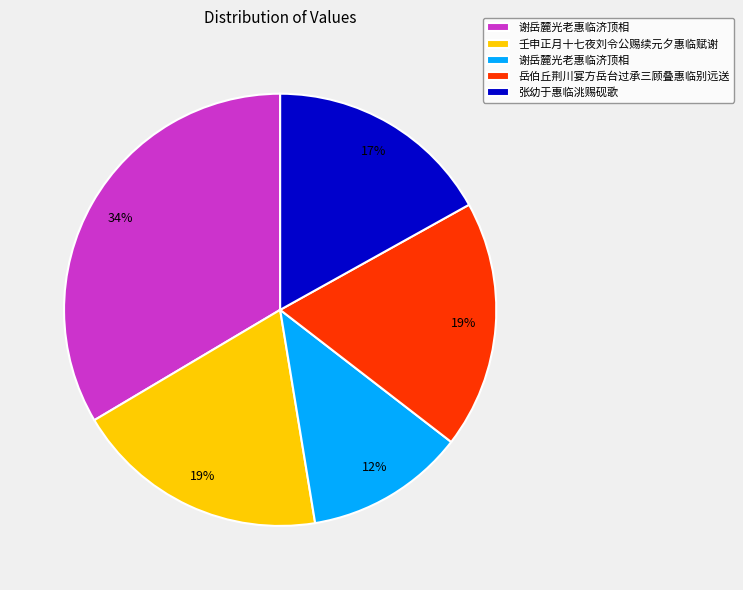

To the nearest percent, what is the average slice percentage?

20%